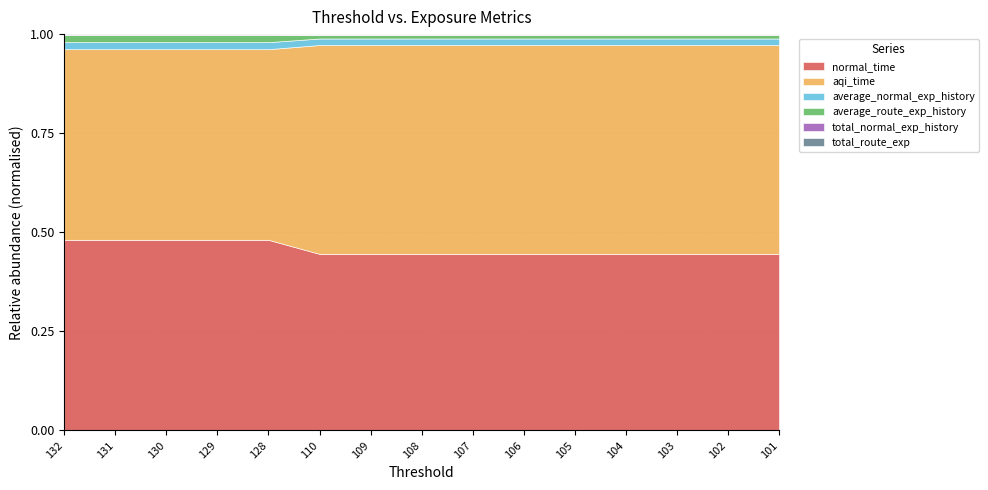

How many data points in aqi_time are less than 1998?

5